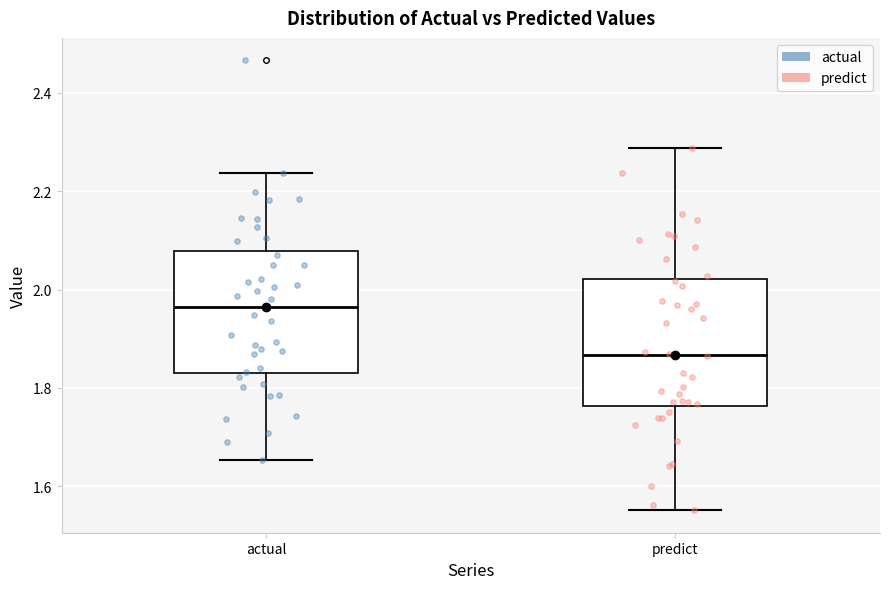

Where does the median line of the box for actual sit on the y-axis? The values are not printed on the chart, so give them approximately, as read against the axis.

1.96